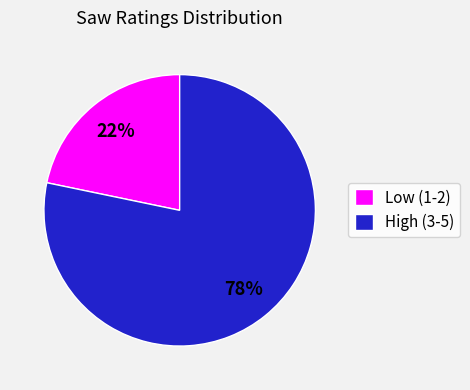

Which category accounts for the majority?

High (3-5)